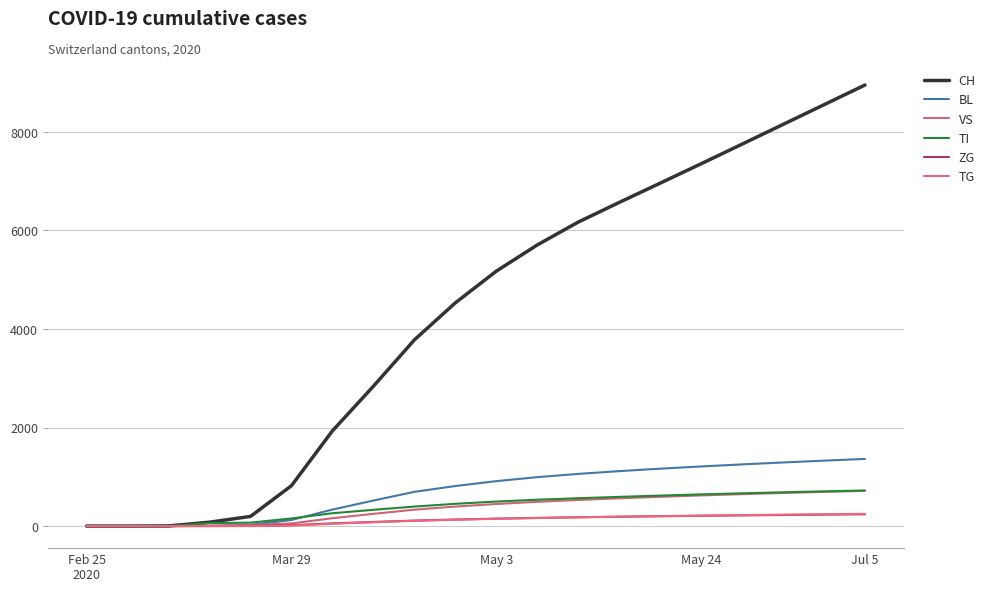

Reading right to left, what are all the values shown in this chart?

CH: 8951	8551	8151	7751	7353	6959	6568	6169	5705	5173	4530	3778	2838	1932	820	196	79	3	0	0
BL: 1363	1328	1291	1252	1210	1165	1115	1059	993	912	813	695	518	335	123	25	5	0	0	0
VS: 715	694	672	648	622	594	563	530	492	448	396	333	249	160	54	19	6	0	0	0
TI: 723	705	686	665	643	619	593	565	535	498	452	396	330	261	155	70	61	0	0	0
ZG: 239	232	225	217	209	200	190	179	166	151	133	111	84	55	18	5	0	0	0	0
TG: 249	241	232	223	213	202	191	178	164	148	129	107	78	48	10	0	0	0	0	0